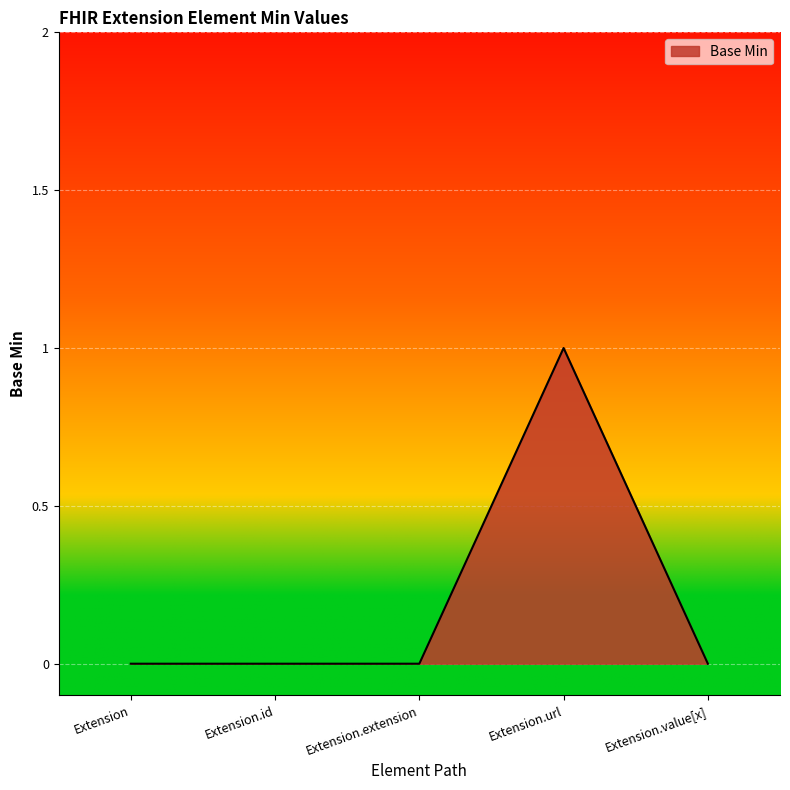

Is it true that the value at Extension.id is 0?

True